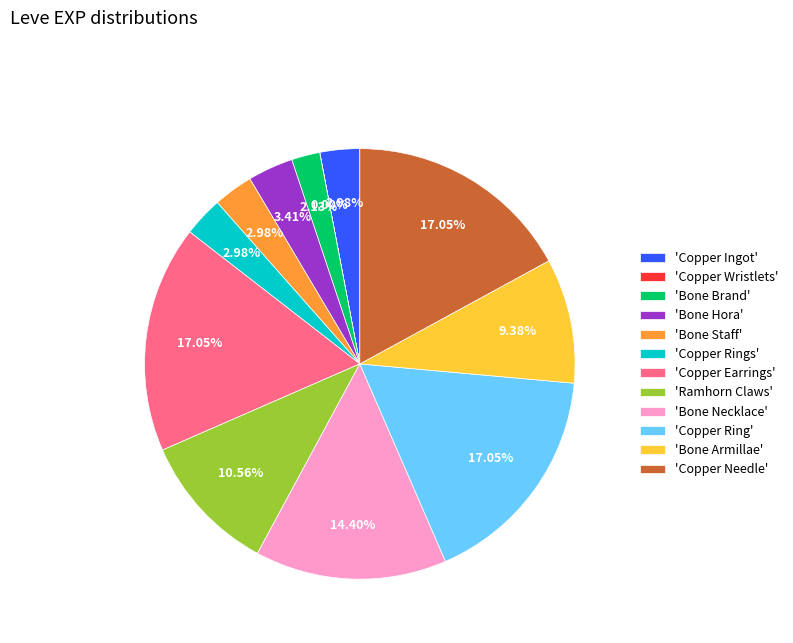

Approximately how many times larger is the value at 'Bone Hora' compared to 'Bone Brand'?

1.6